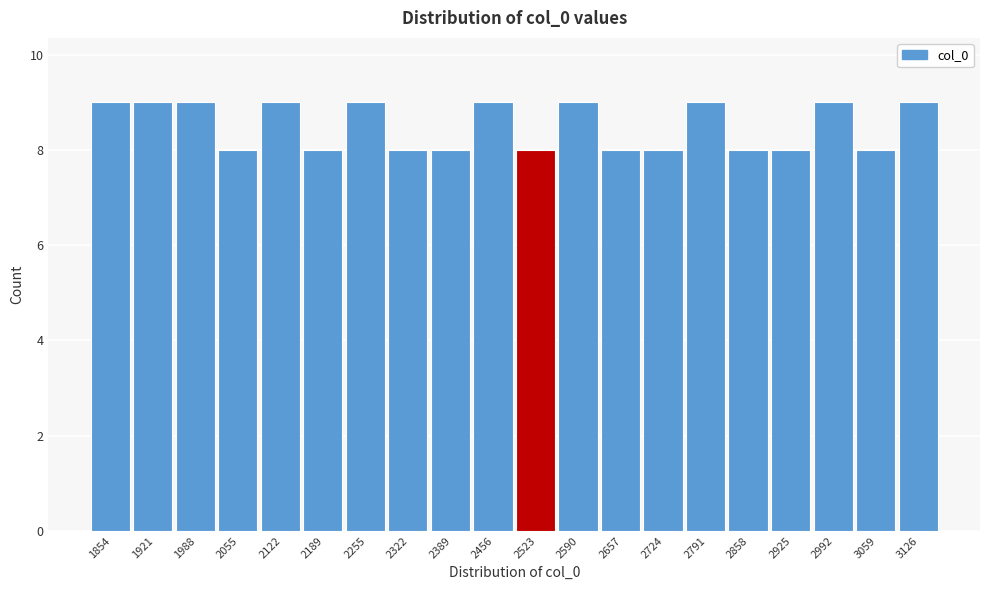

Reading left to right, extract all data points from this chart.

1854=9	1921=9	1988=9	2055=8	2122=9	2189=8	2255=9	2322=8	2389=8	2456=9	2523=8	2590=9	2657=8	2724=8	2791=9	2858=8	2925=8	2992=9	3059=8	3126=9